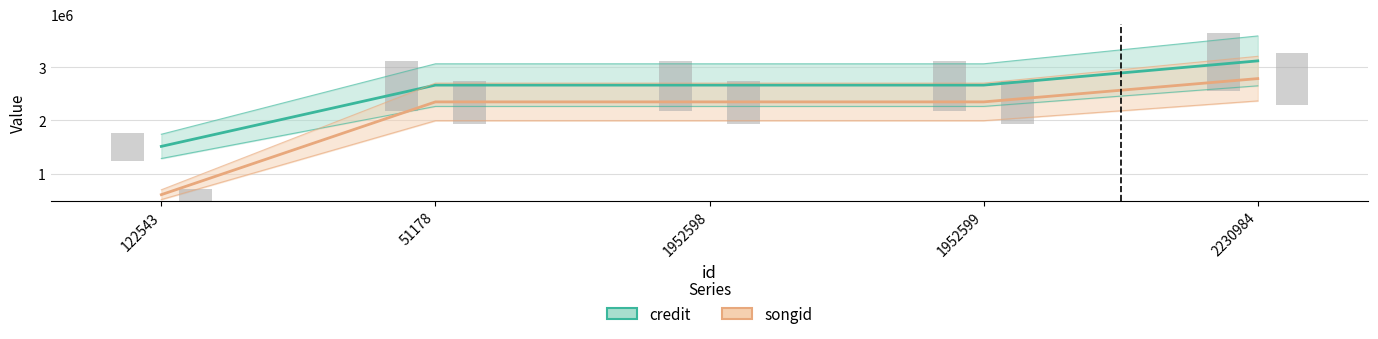

The value of songid at 1952599 is 943800. True or false?

False